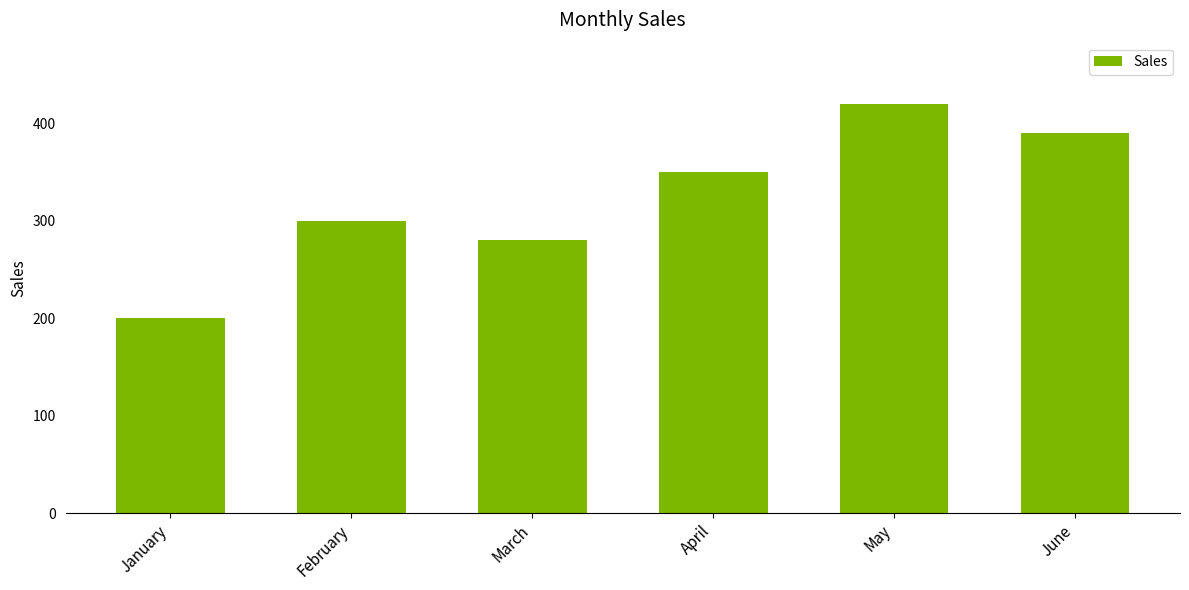

Approximately how many times larger is the value at March compared to April?

0.8